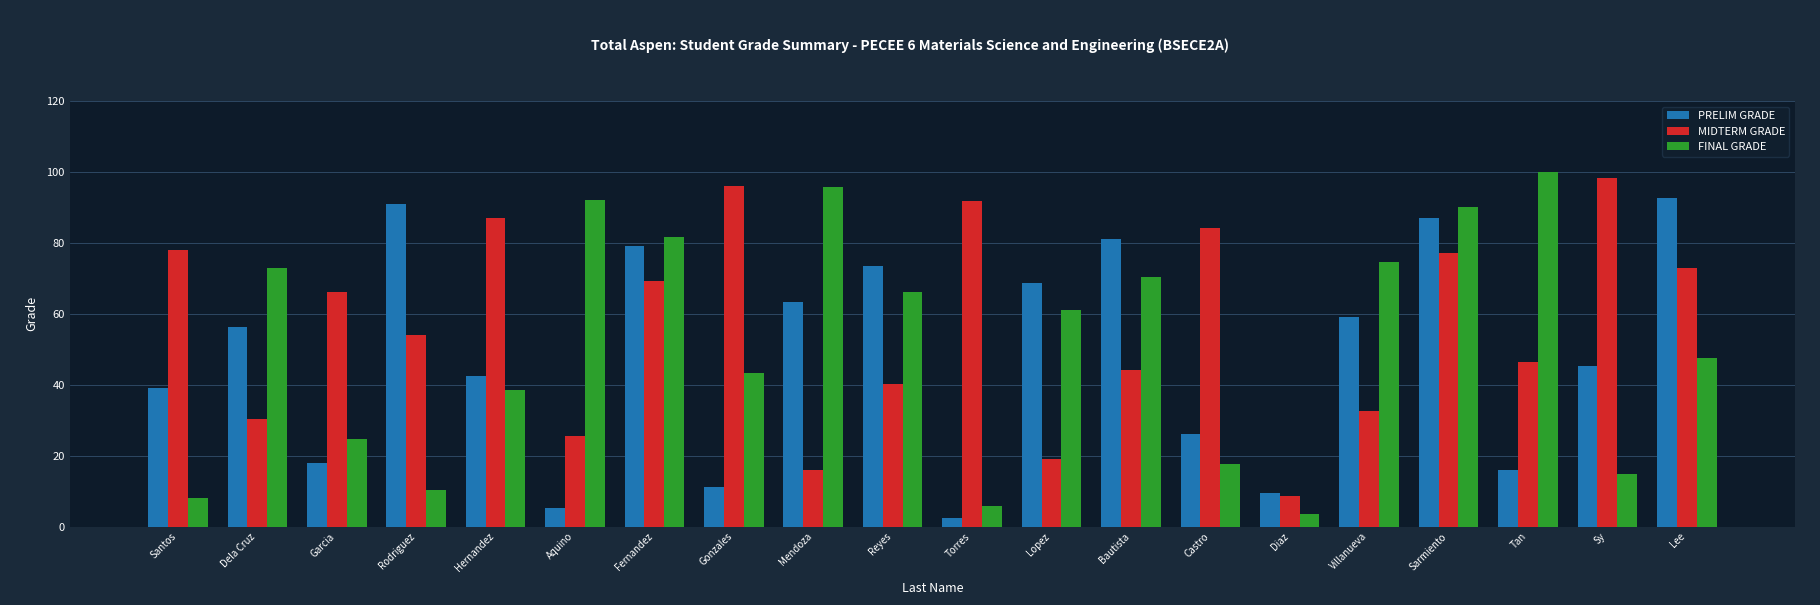

What position from the right is Diaz?

6